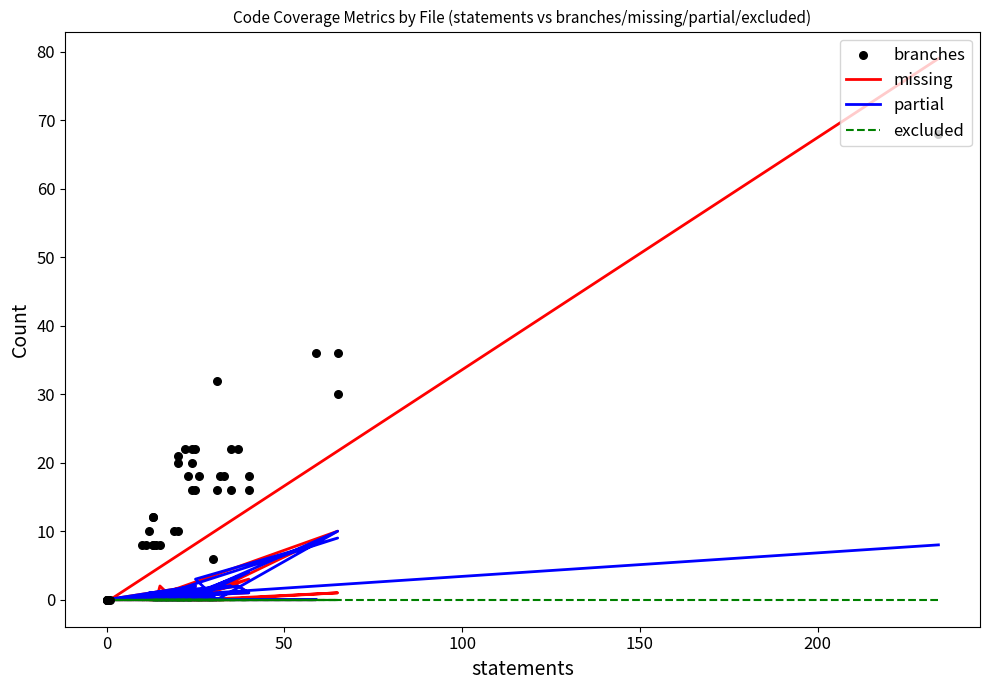

Which series contains the highest Y value?

missing